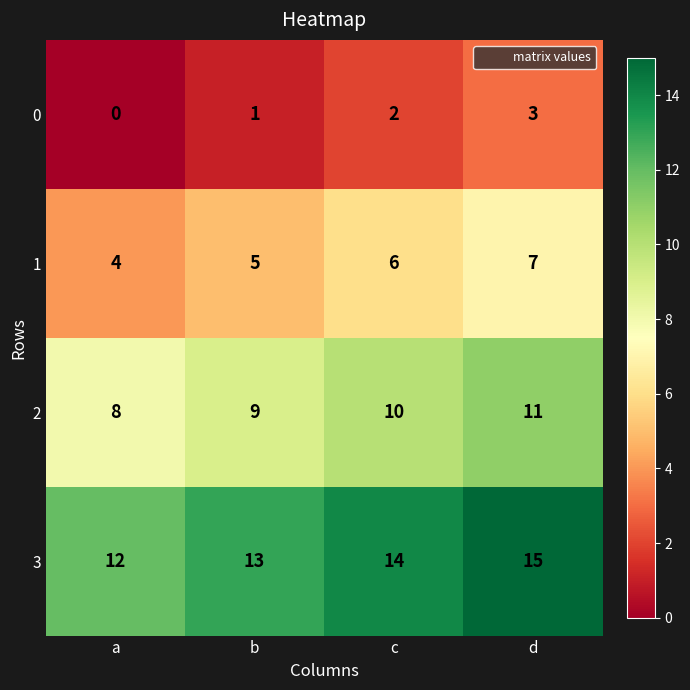

At which category is the sum across all series the highest?

d